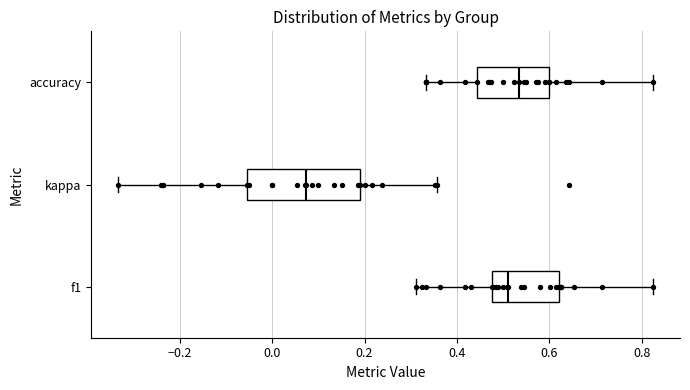

Where does the median line of the box for f1 sit on the x-axis? The values are not printed on the chart, so give them approximately, as read against the axis.

0.50